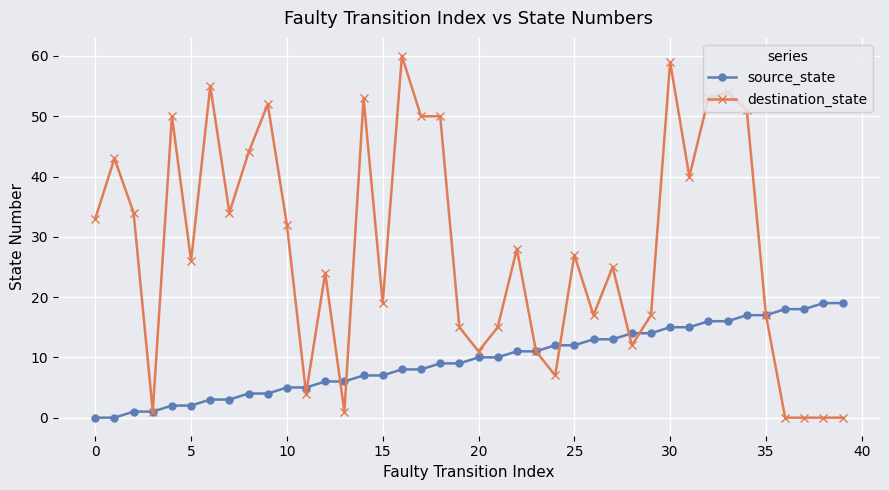

What is the value of the source_state point at the 20th from the left?

9